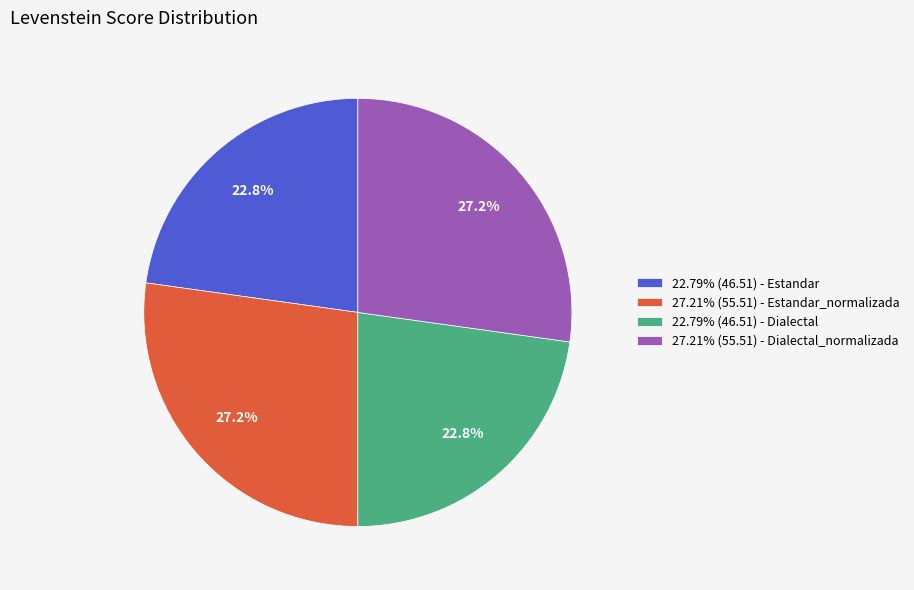

To the nearest percent, what is the difference between the largest and smallest slice percentages?

4%